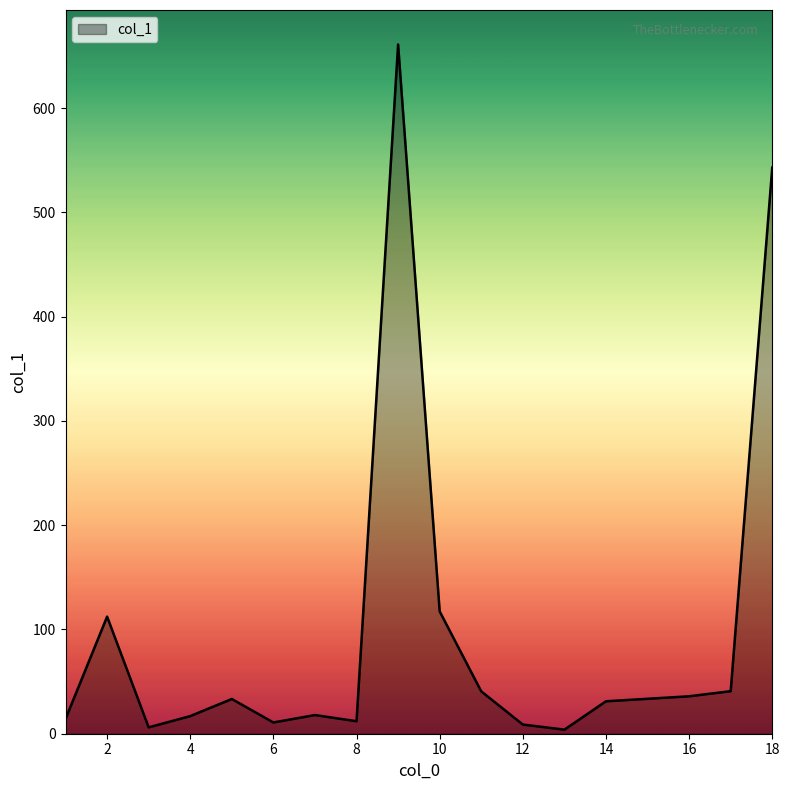

What is the difference between the maximum and minimum values?

657.1